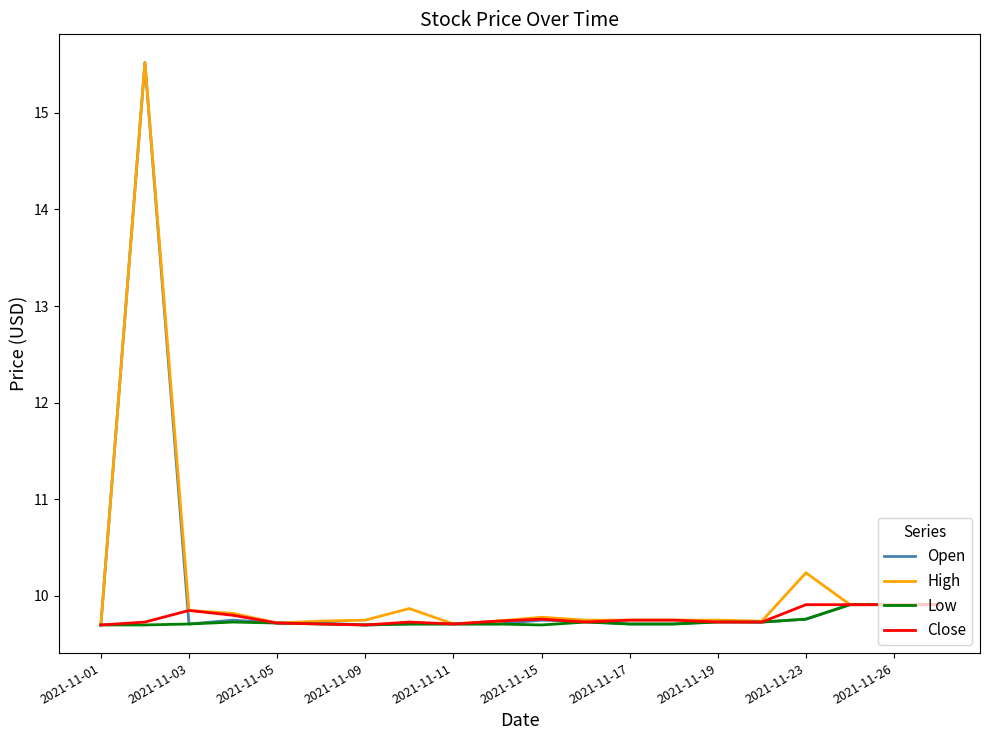

What is the maximum value shown in the chart?

15.5